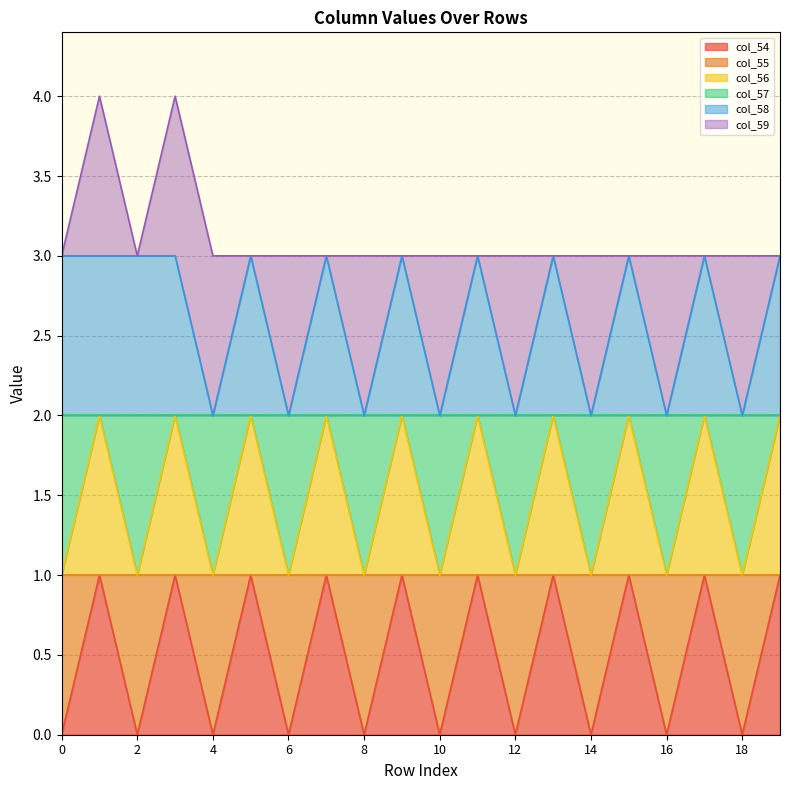

Does the chart display data point markers on the line(s)?

No